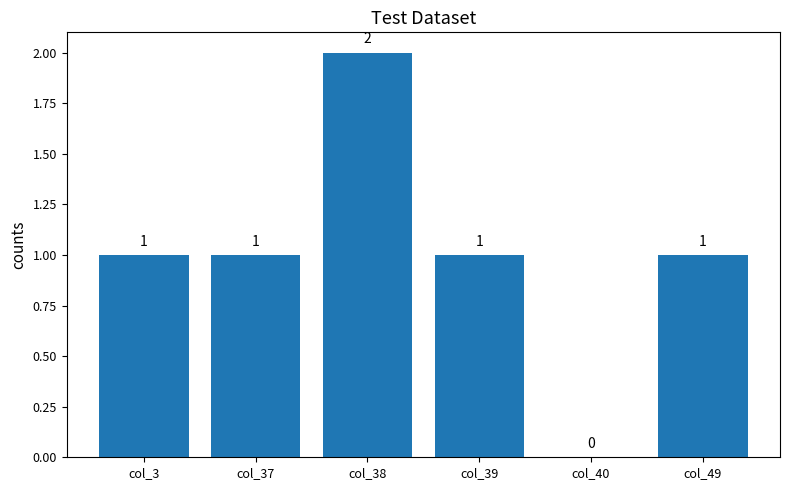

Count the values in the range 1 to 2.

5